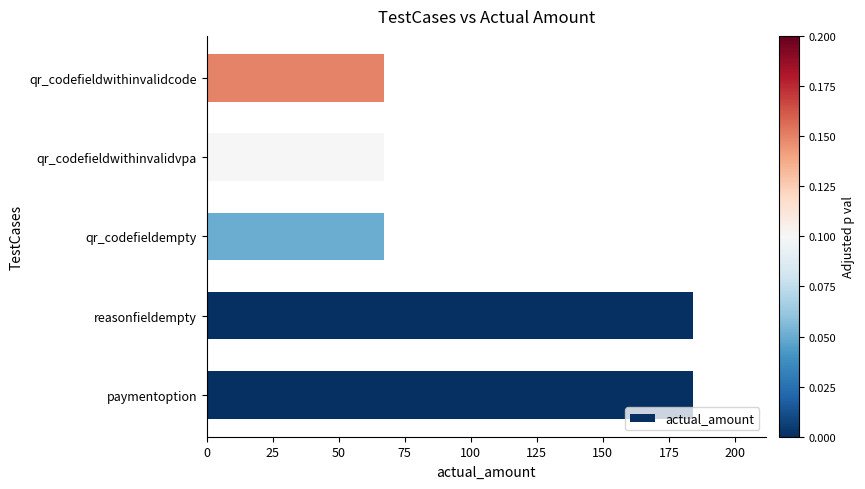

What is the average value?

114